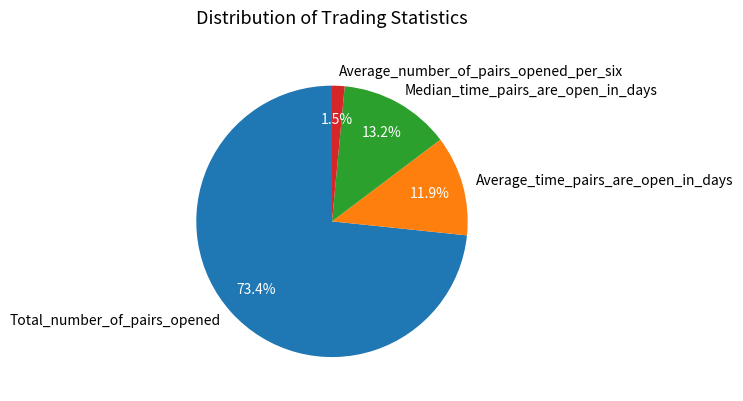

Rank the categories by value from lowest to highest.

Average_number_of_pairs_opened_per_six, Average_time_pairs_are_open_in_days, Median_time_pairs_are_open_in_days, Total_number_of_pairs_opened